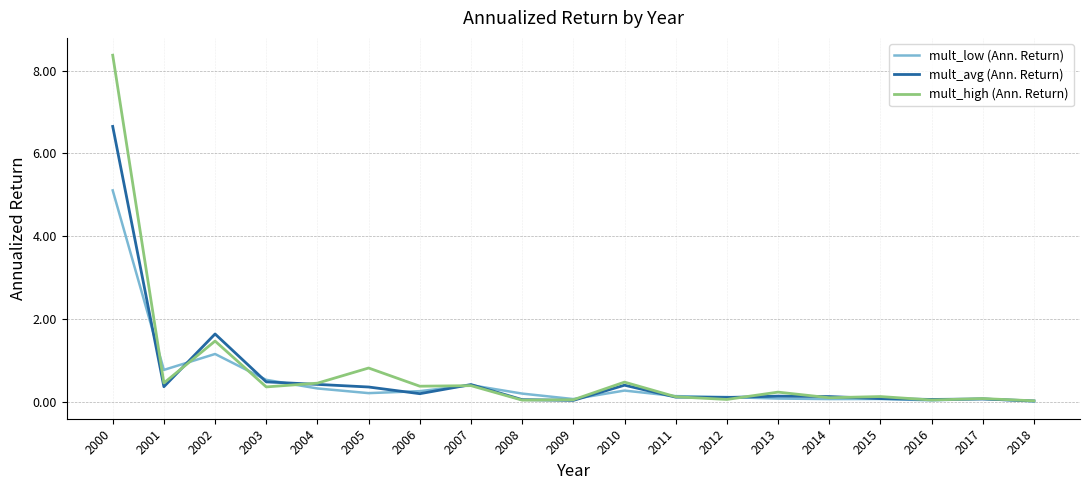

Which series has the widest spread of values?

mult_high (Ann. Return)